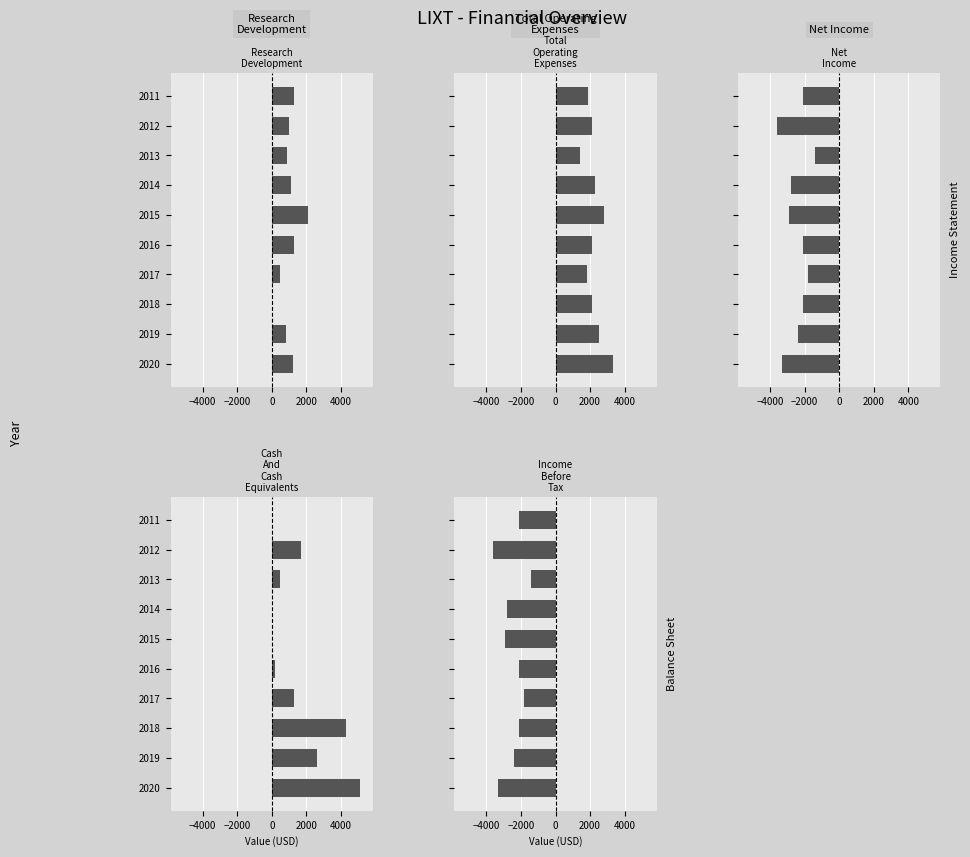

How many categories are shown in the chart?

10